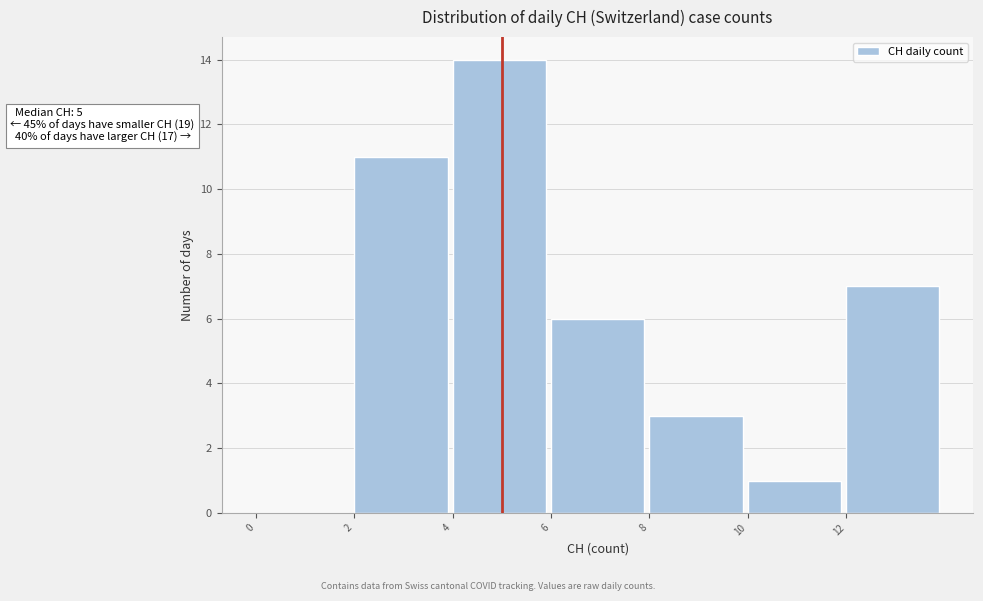

Which range on the x-axis has the tallest bar?

4 to 6